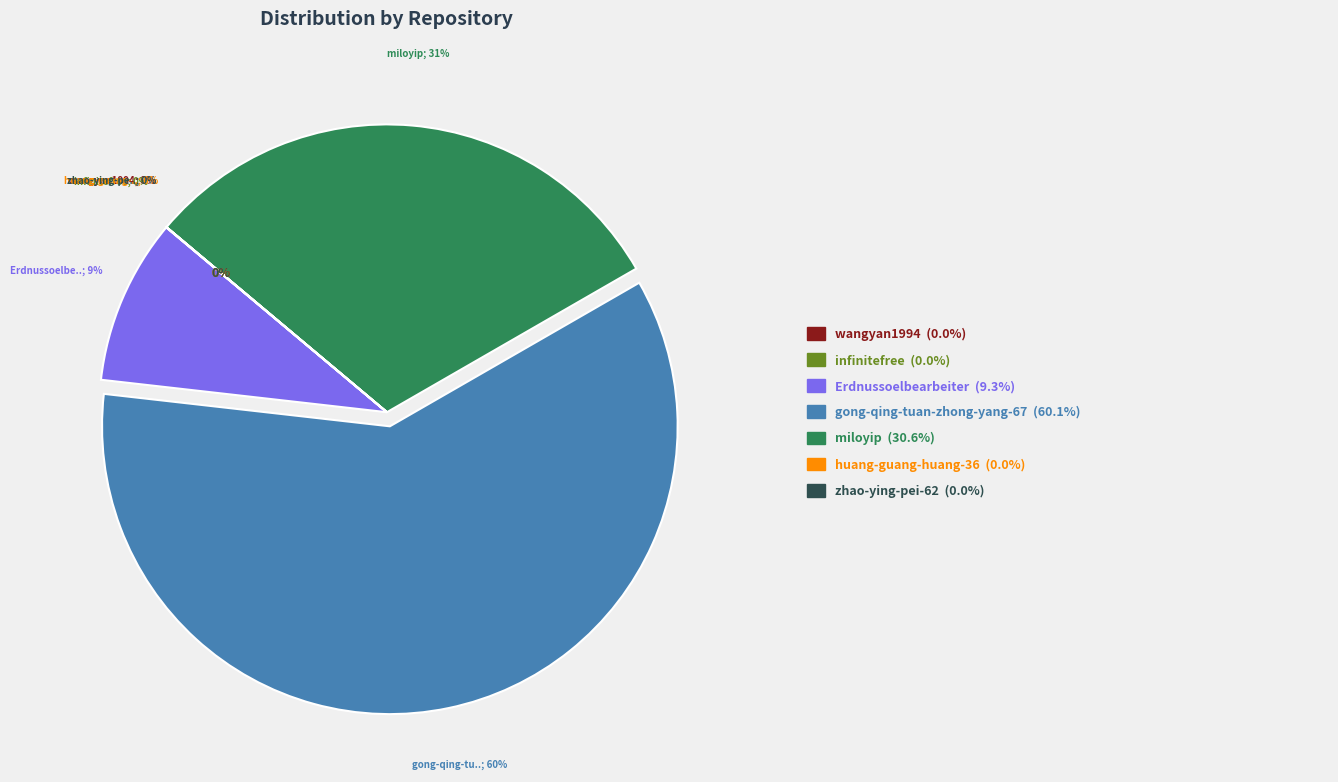

To the nearest percent, what is the average slice percentage?

14%